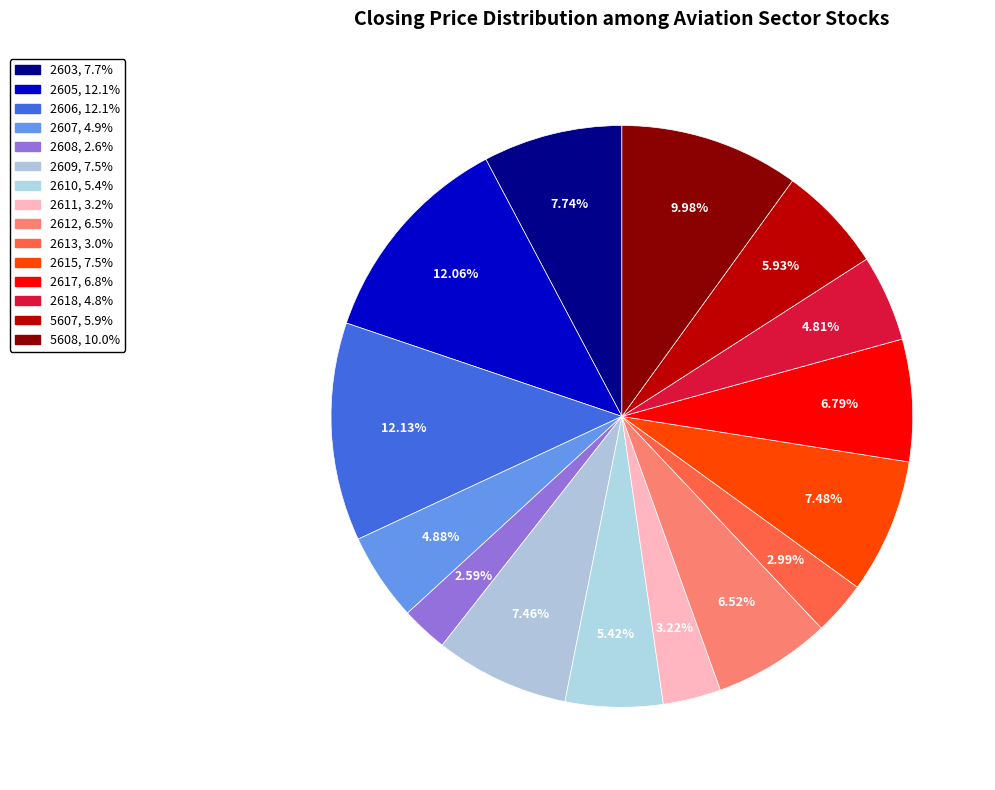

How many slices are in this pie chart?

15